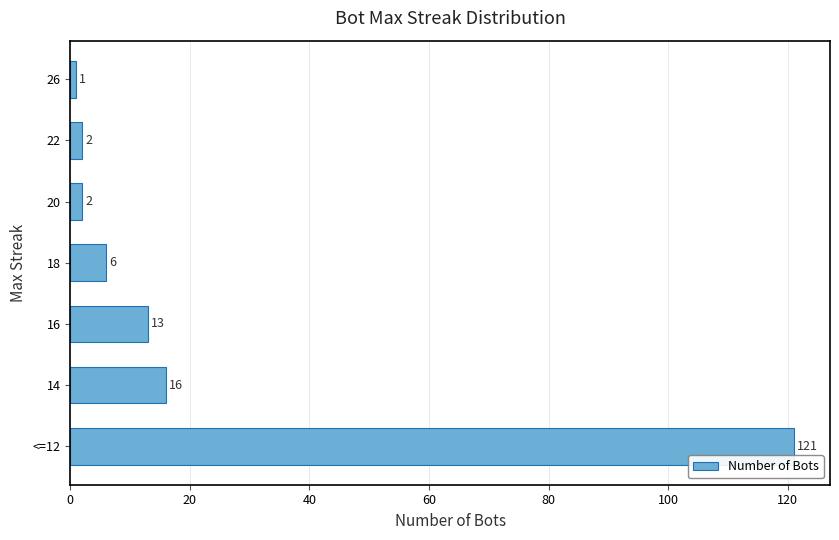

What is the difference between the maximum and second lowest values?

119